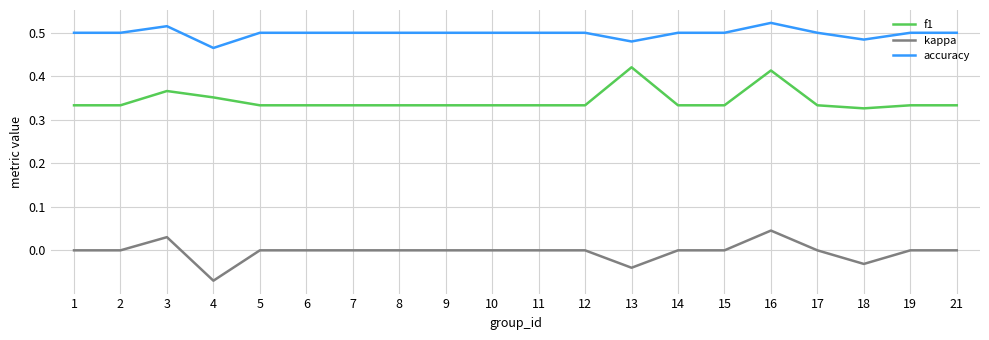

What are all the series names shown in the legend?

f1, kappa, accuracy